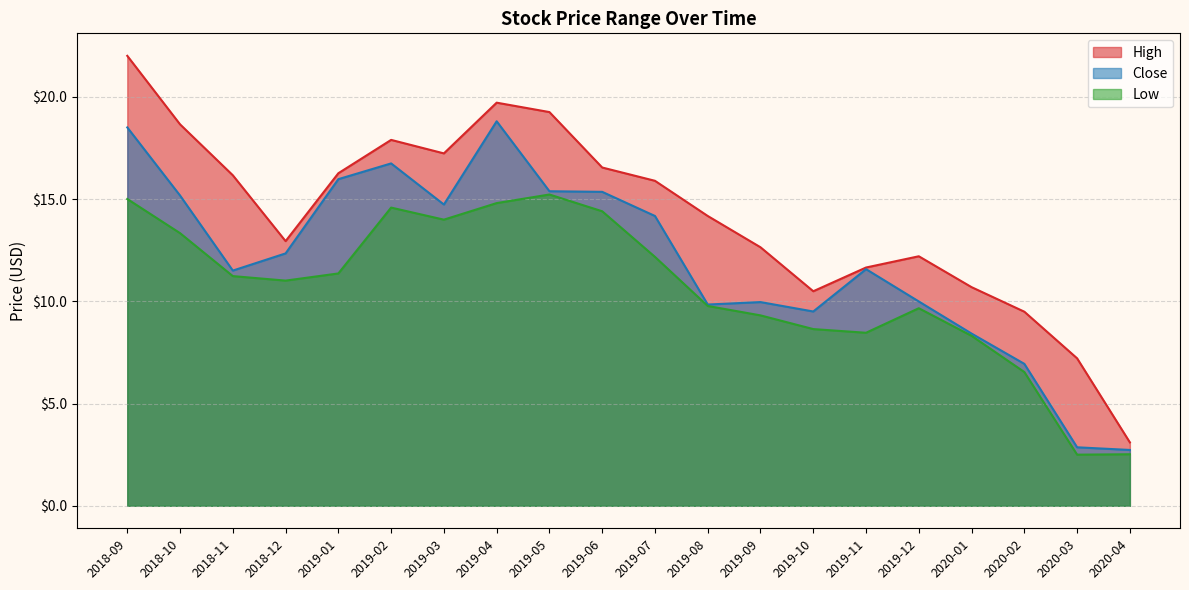

What is the difference between the highest and lowest values at 2018-11?

4.9